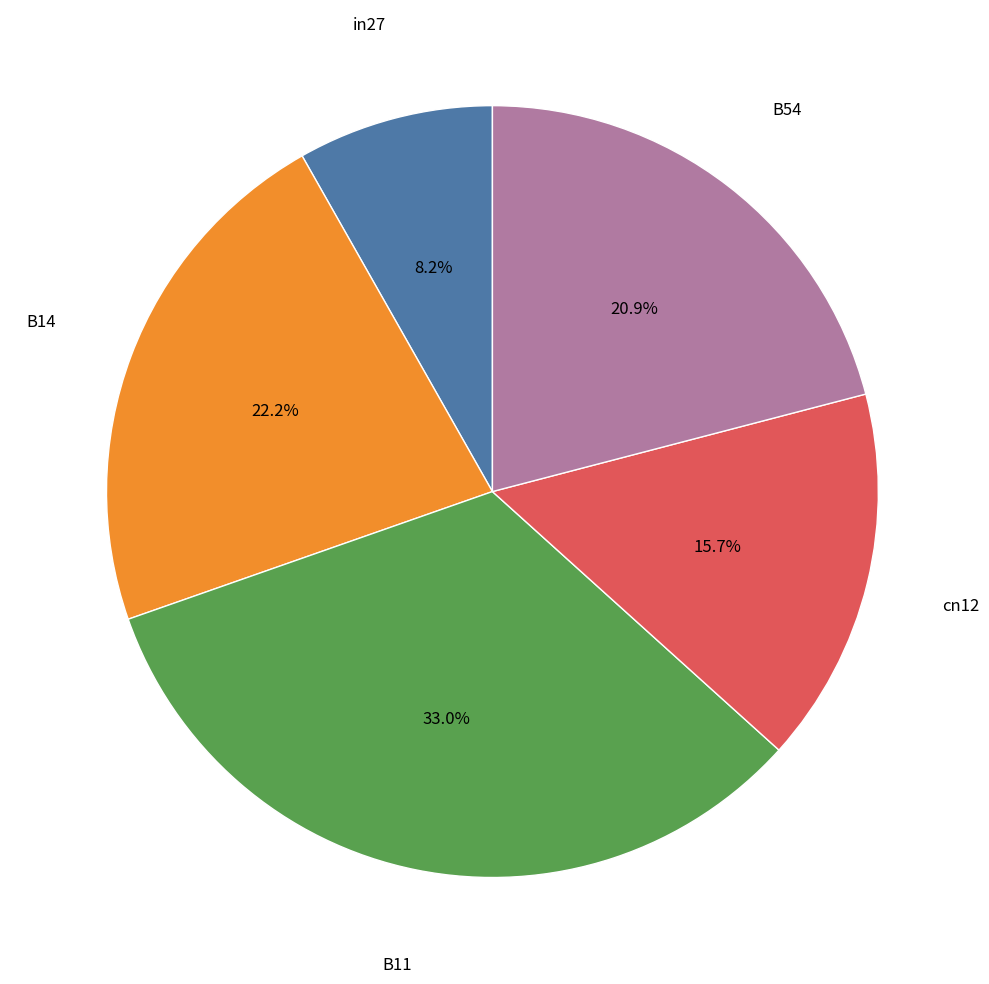

Is there a majority slice in this chart?

No